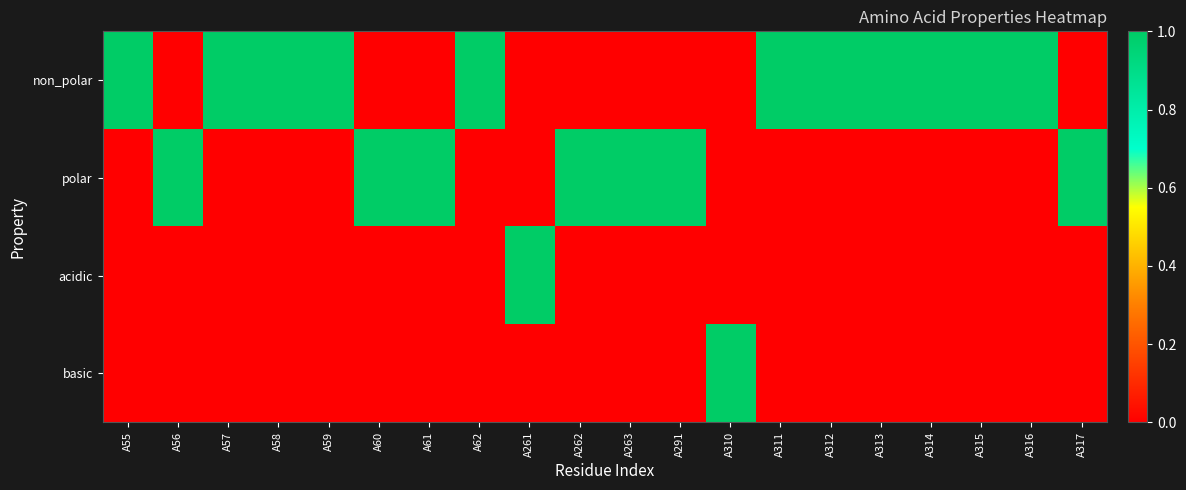

What is the difference between the highest and lowest values at A310?

1